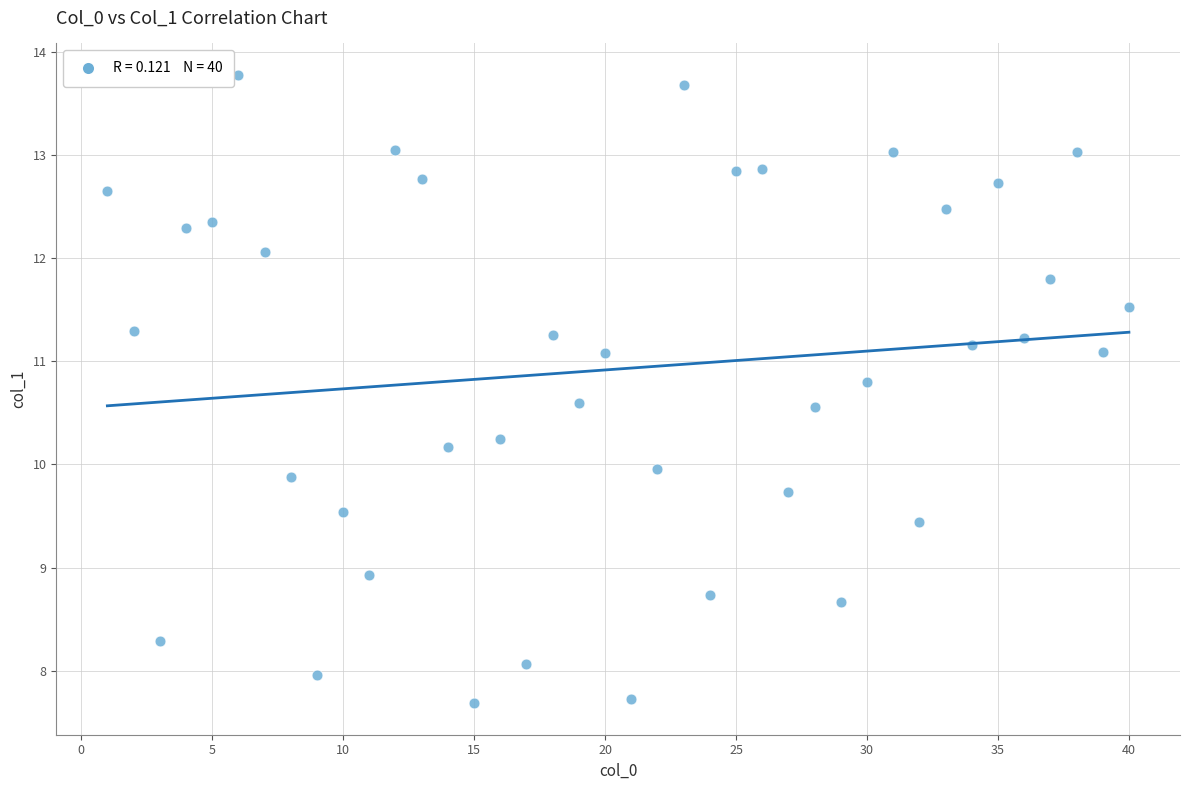

What is the range of Y values (max minus min)?

6.1